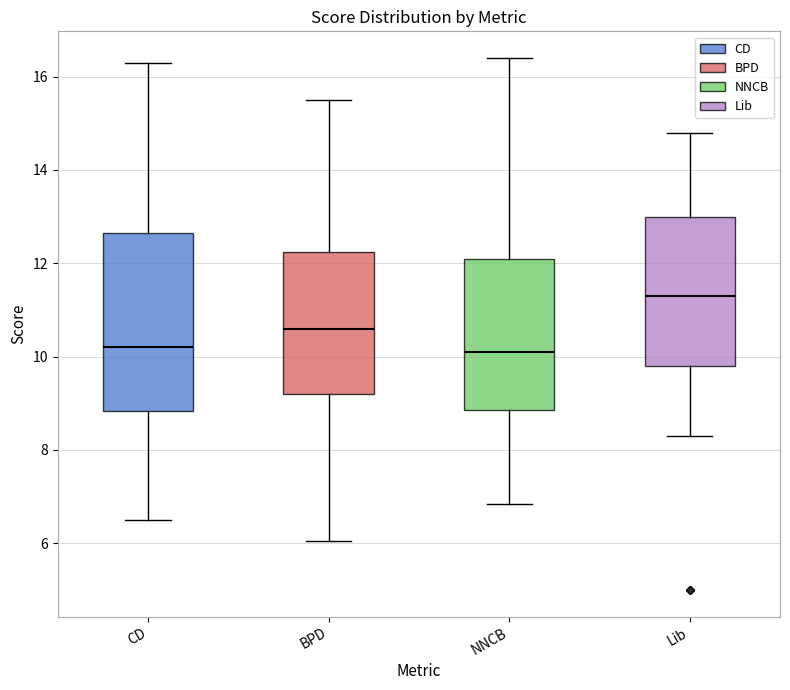

Where does the median line of the box for CD sit on the y-axis? The values are not printed on the chart, so give them approximately, as read against the axis.

10.2